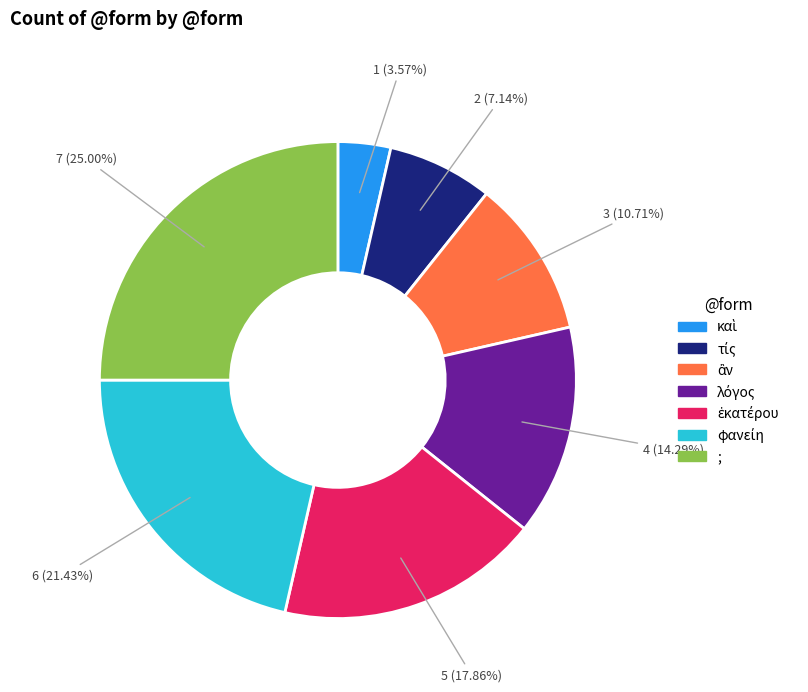

What is the largest slice in the pie chart?

;